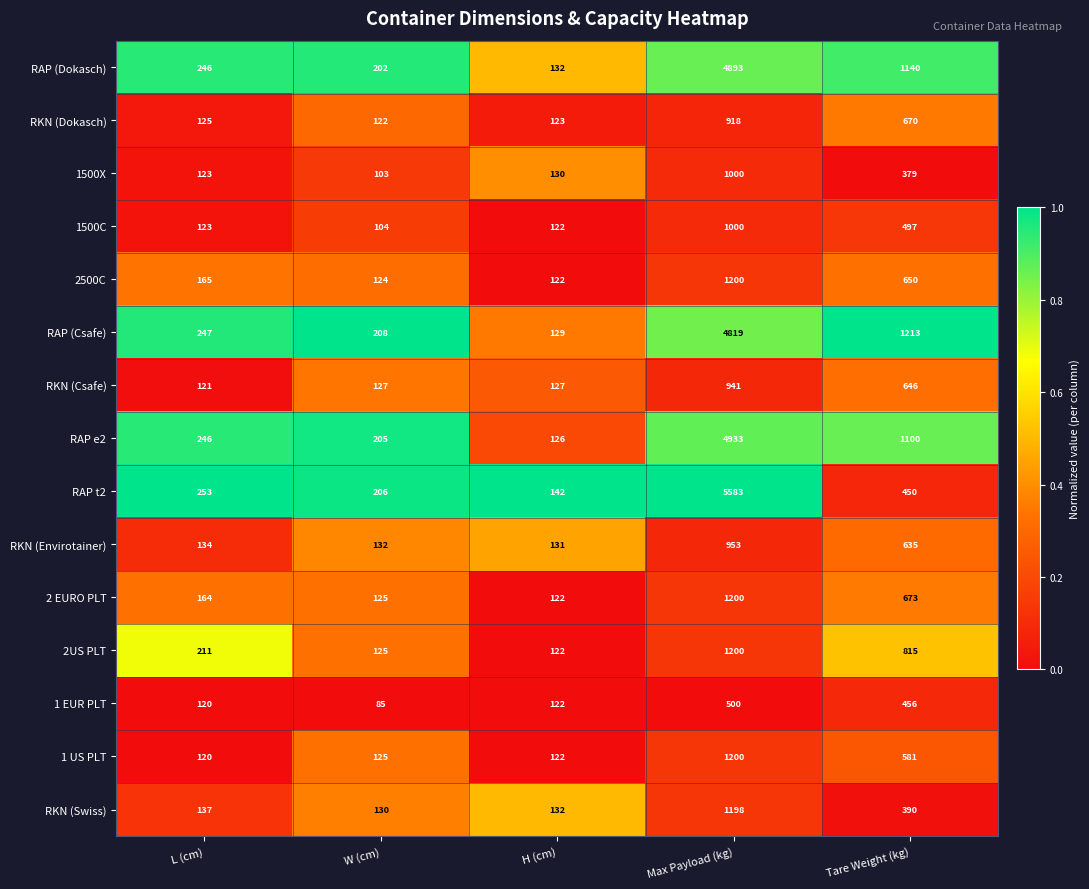

What is the difference between the RKN (Csafe) values at L (cm) and H (cm)?

6